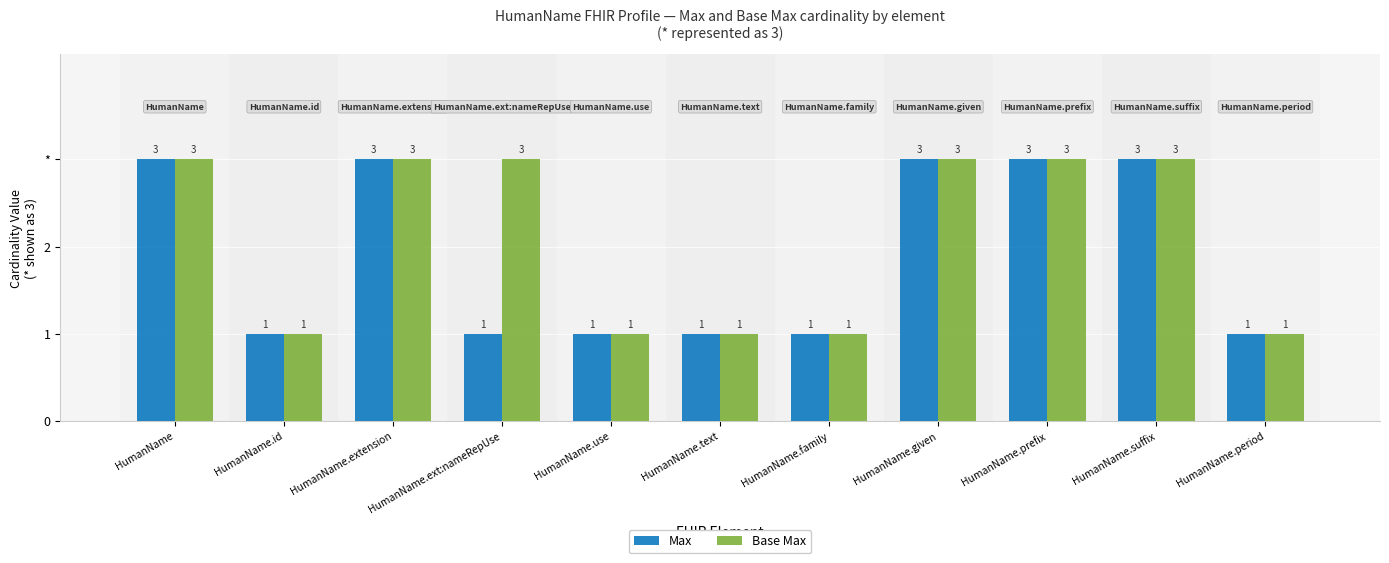

Does the chart contain stacked bars?

No